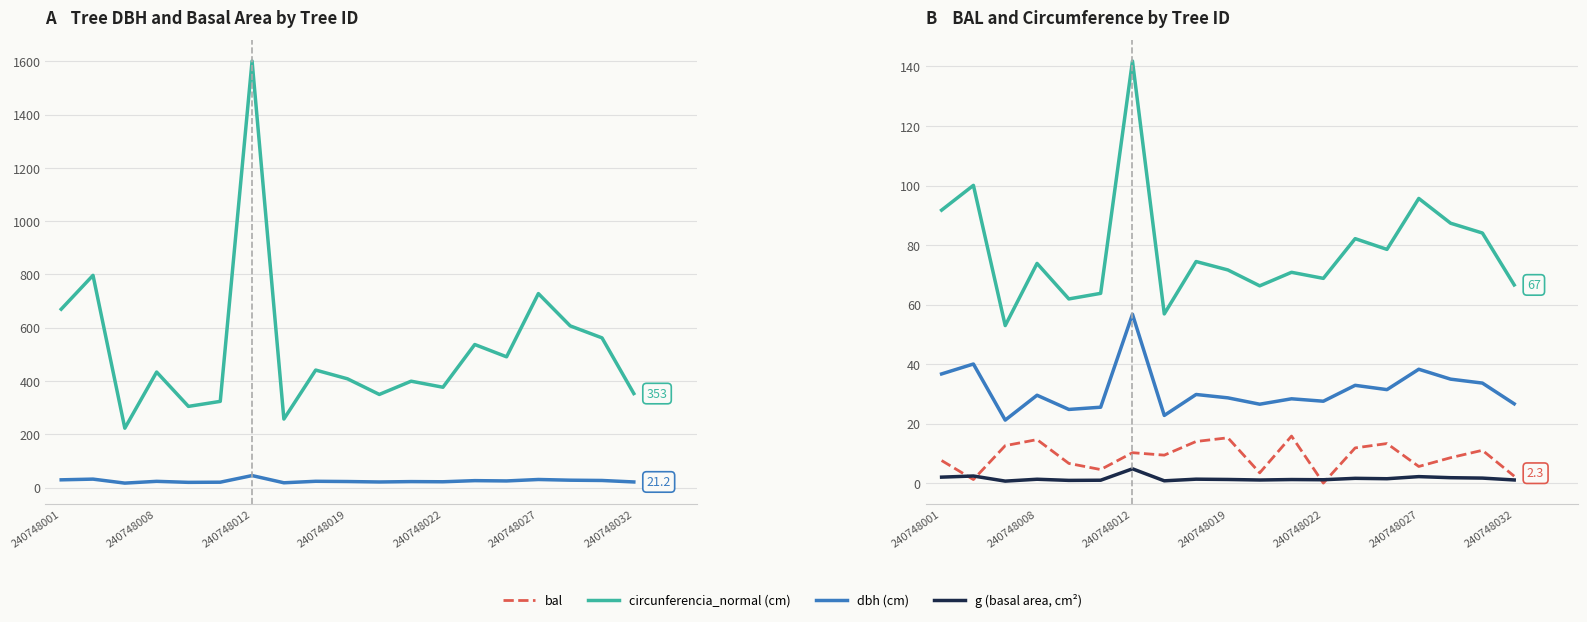

Is it true that bal equals 15.8 at 11?

True